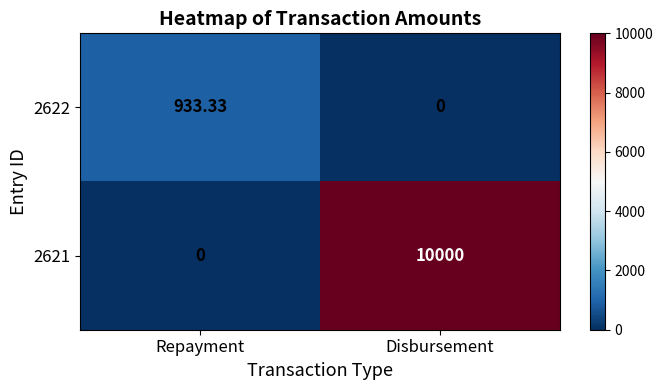

Is the value of 2622 at Repayment greater than the value of 2621 at Repayment?

Yes